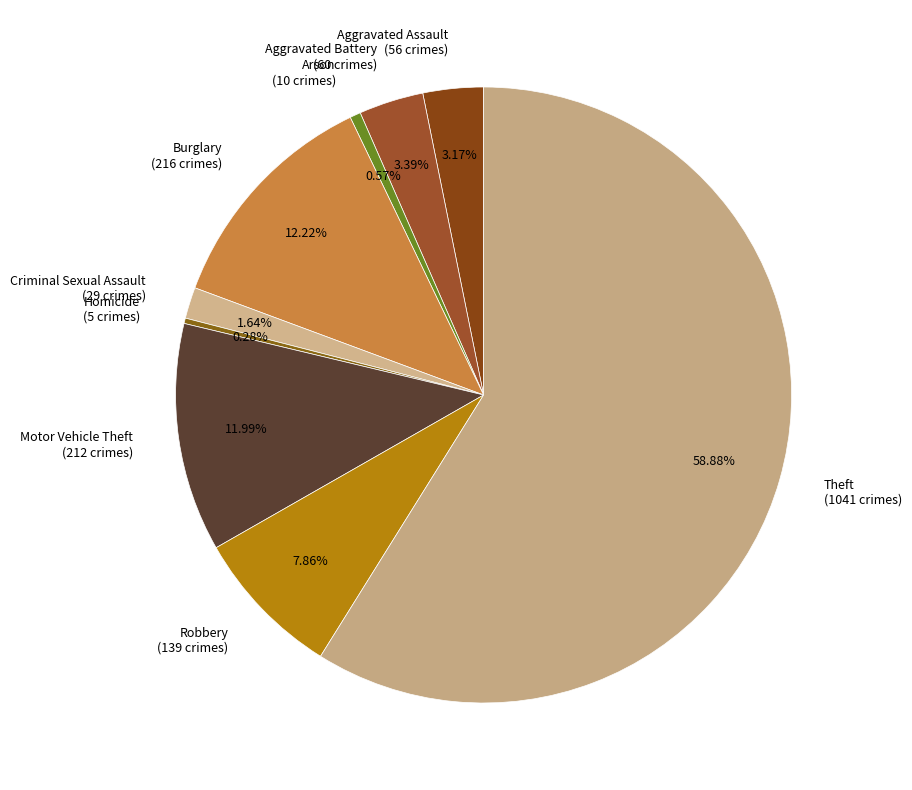

Which category has the biggest portion of the pie?

Theft